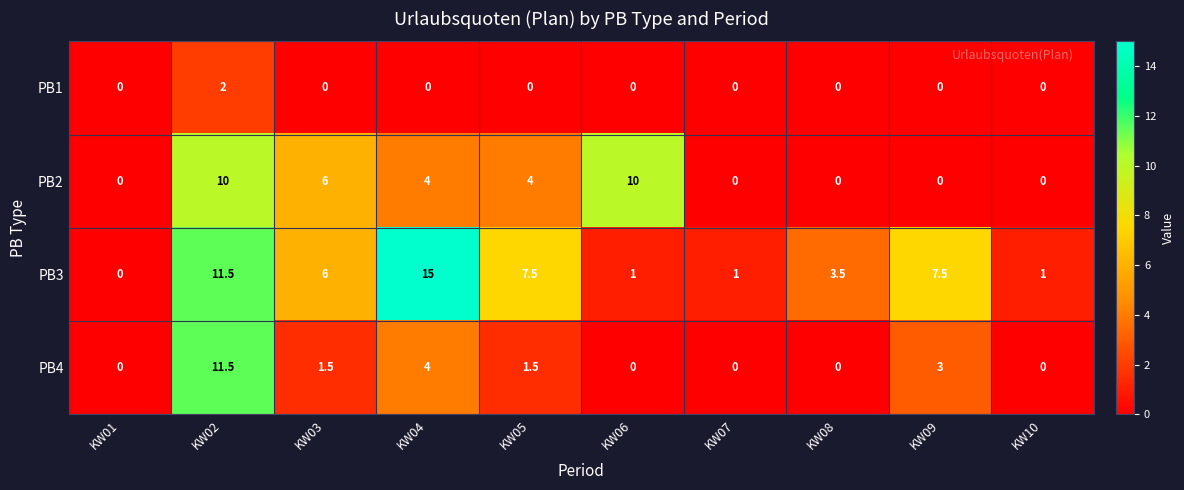

Read the PB3 value at KW08.

3.5